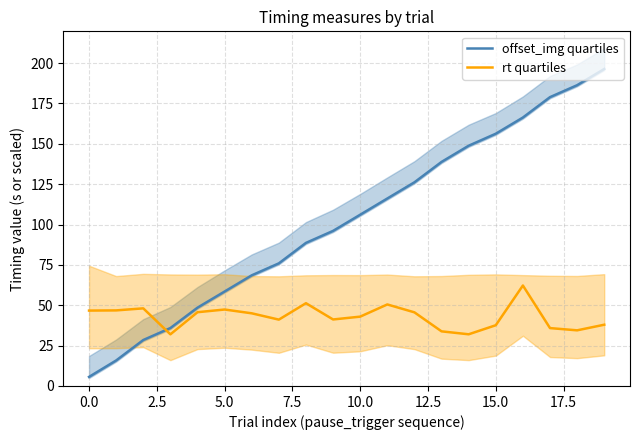

After their last crossing, which series has the higher values: rt quartiles or offset_img quartiles?

offset_img quartiles